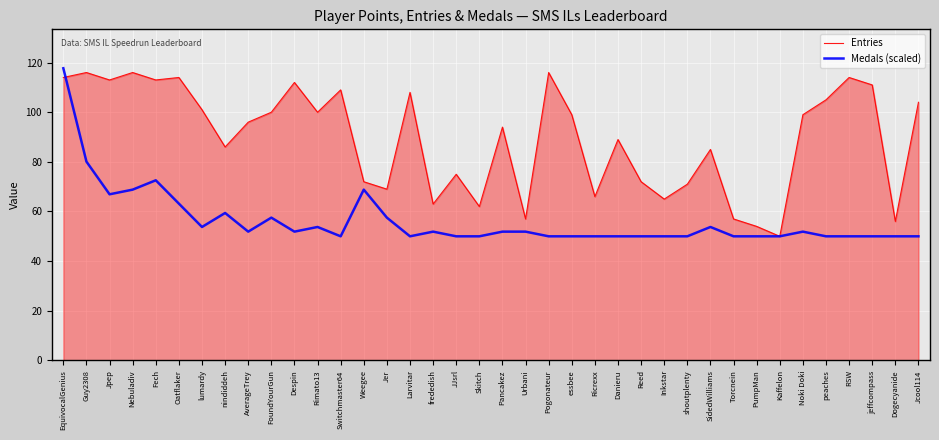

Is it true that Entries equals 26.4 at PumpMan?

False